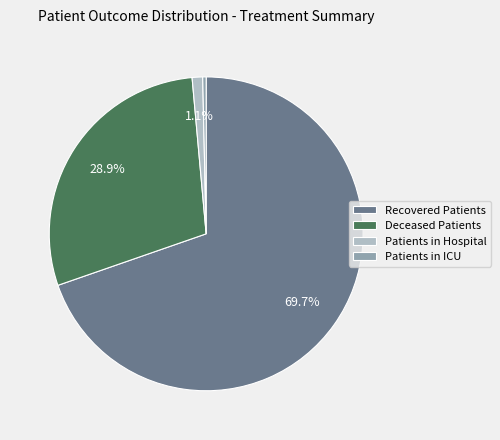

Is there a majority slice in this chart?

Yes